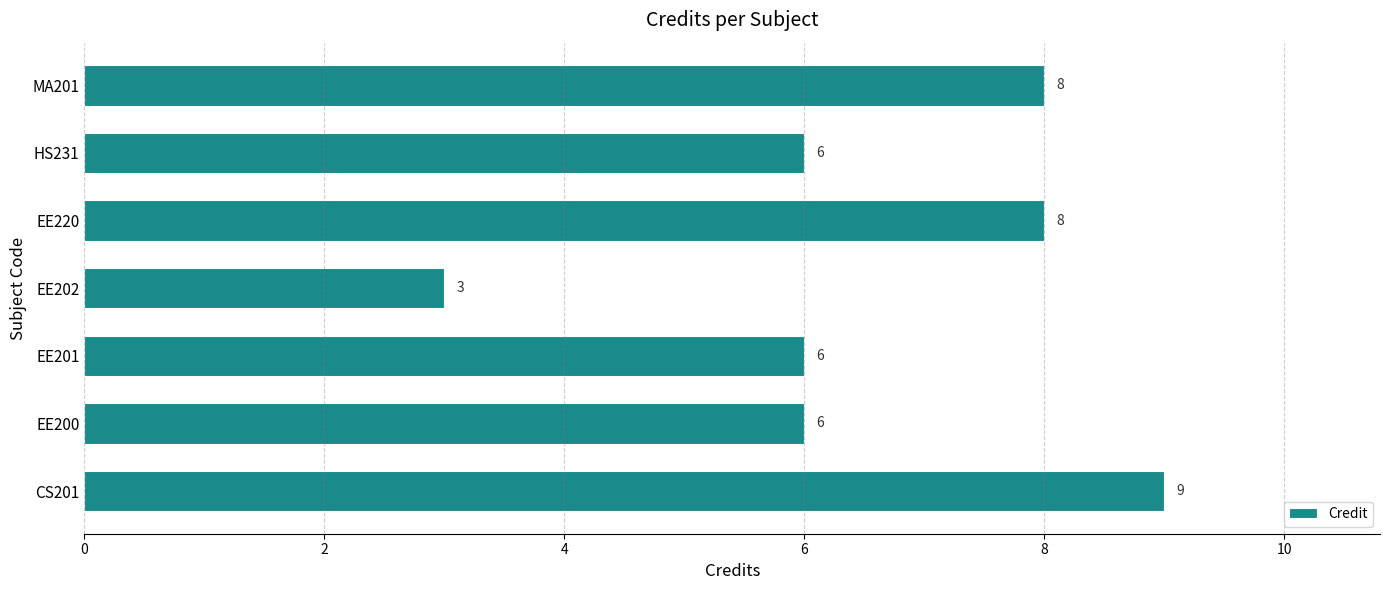

Is it true that the value at HS231 is 6?

True